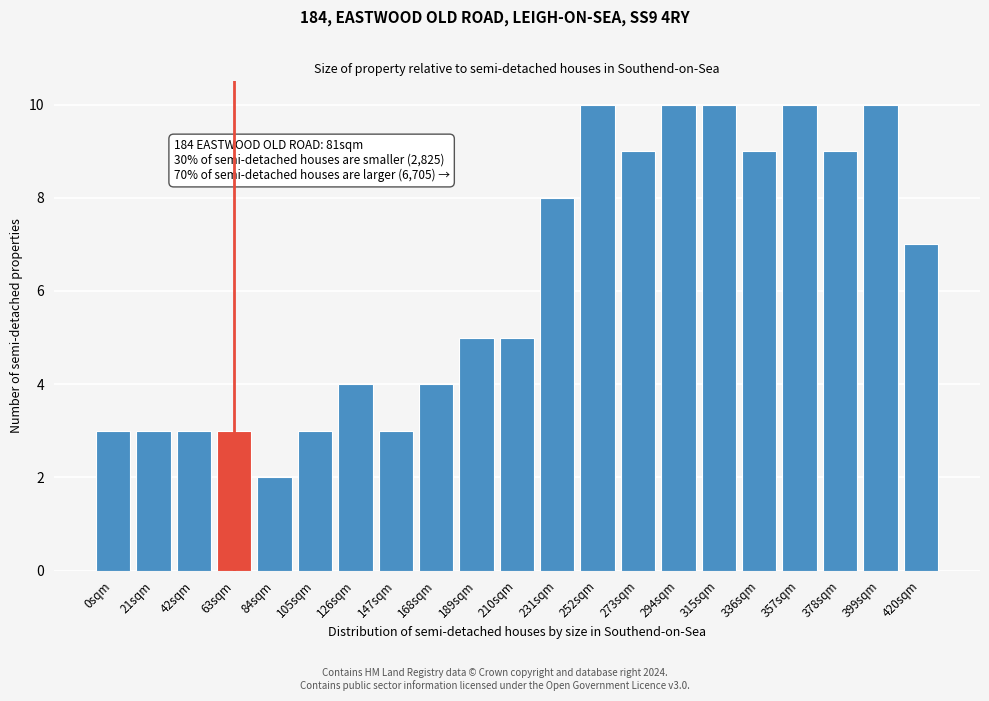

Reading left to right, extract all data points from this chart.

3	3	3	3	2	3	4	3	4	5	5	8	10	9	10	10	9	10	9	10	7